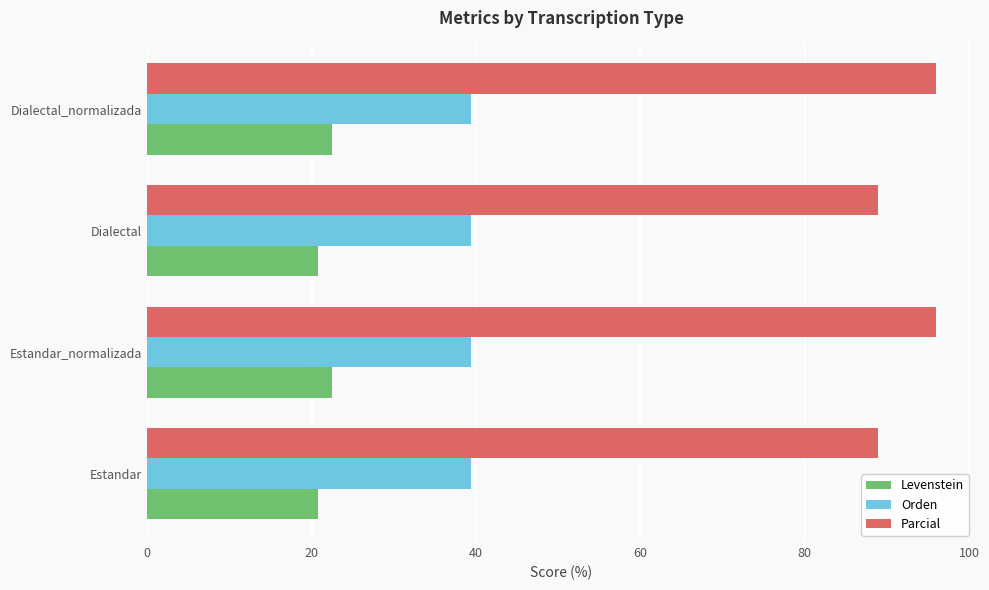

What is the difference between the highest and lowest values at Estandar_normalizada?

73.6